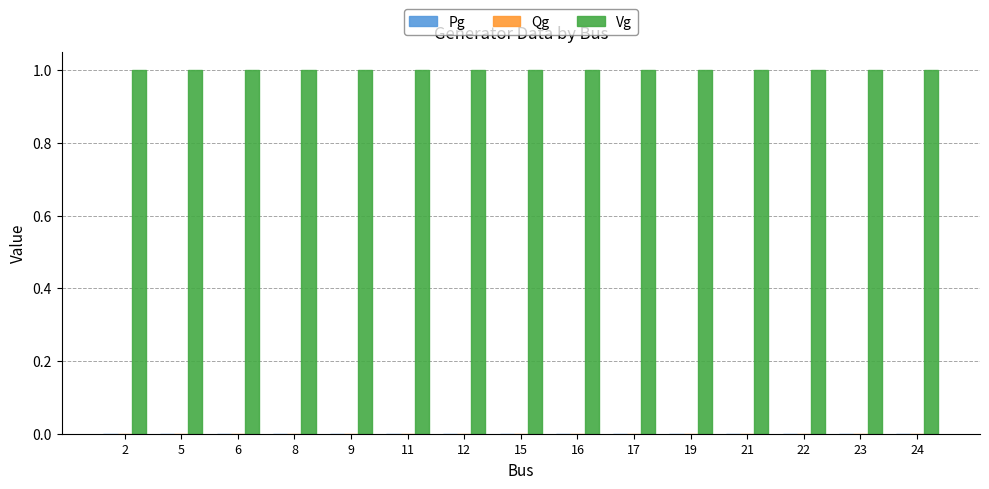

Reading left to right, extract all data points from this chart.

Pg: 2=0	5=0	6=0	8=0	9=0	11=0	12=0	15=0	16=0	17=0	19=0	21=0	22=0	23=0	24=0
Qg: 2=0	5=0	6=0	8=0	9=0	11=0	12=0	15=0	16=0	17=0	19=0	21=0	22=0	23=0	24=0
Vg: 2=1	5=1	6=1	8=1	9=1	11=1	12=1	15=1	16=1	17=1	19=1	21=1	22=1	23=1	24=1